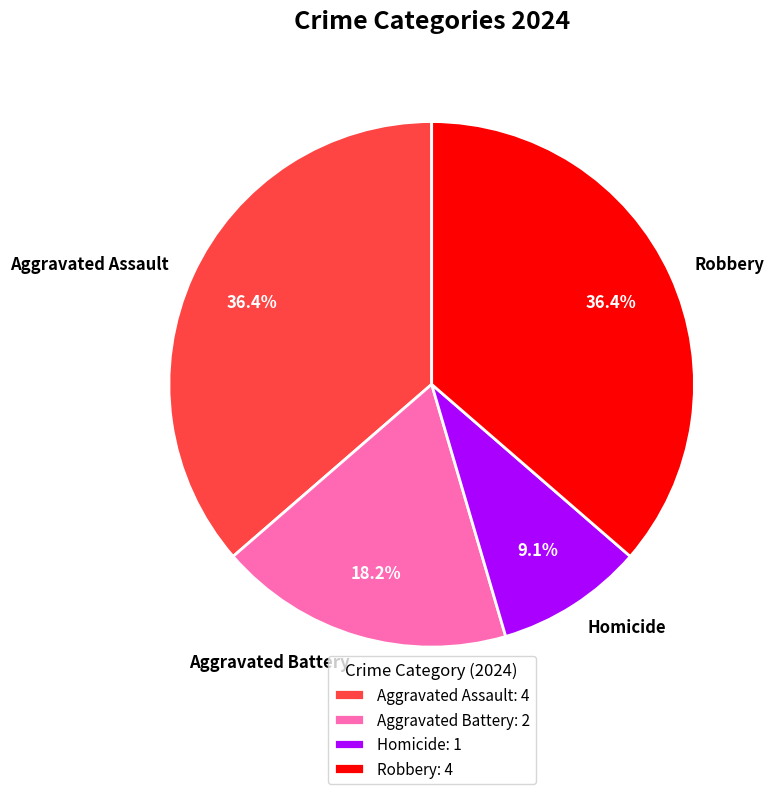

Is there a majority slice in this chart?

No